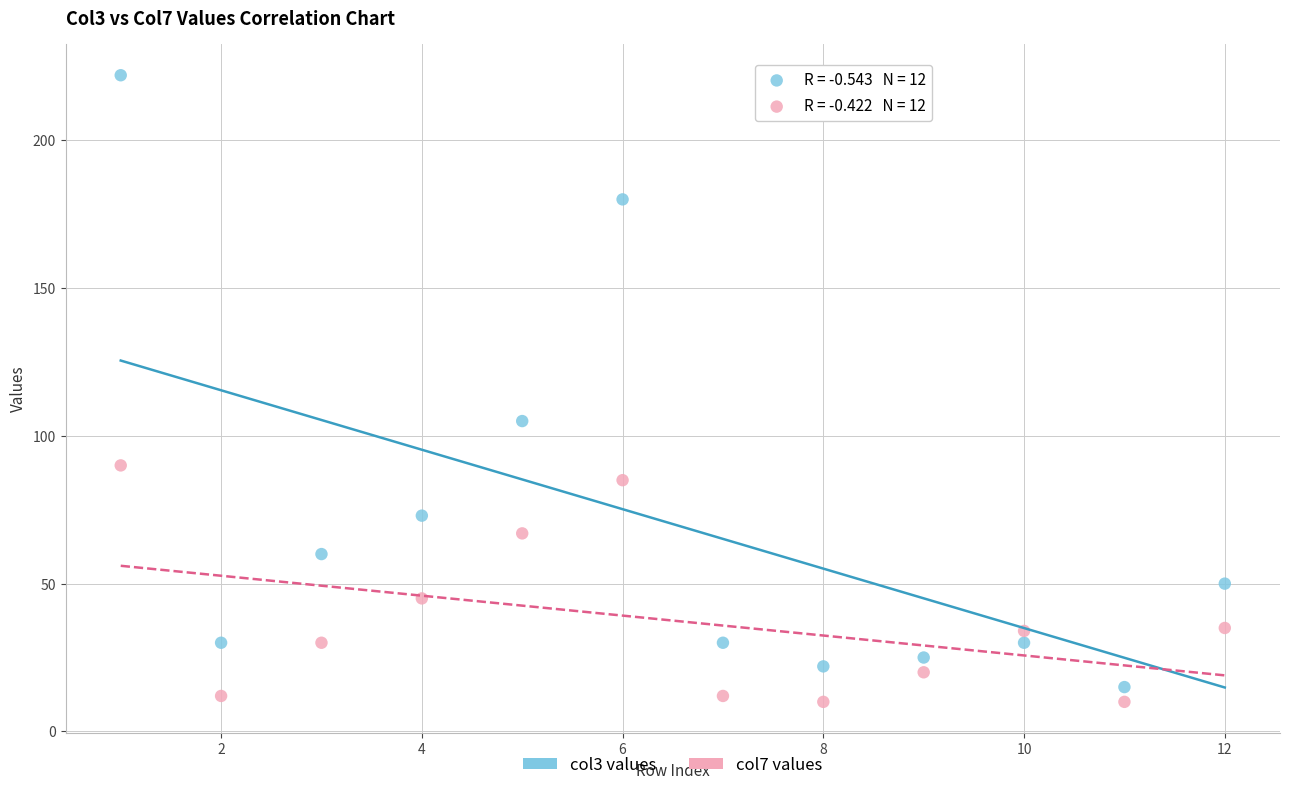

Across all series, what Y value is closest to 116?

105